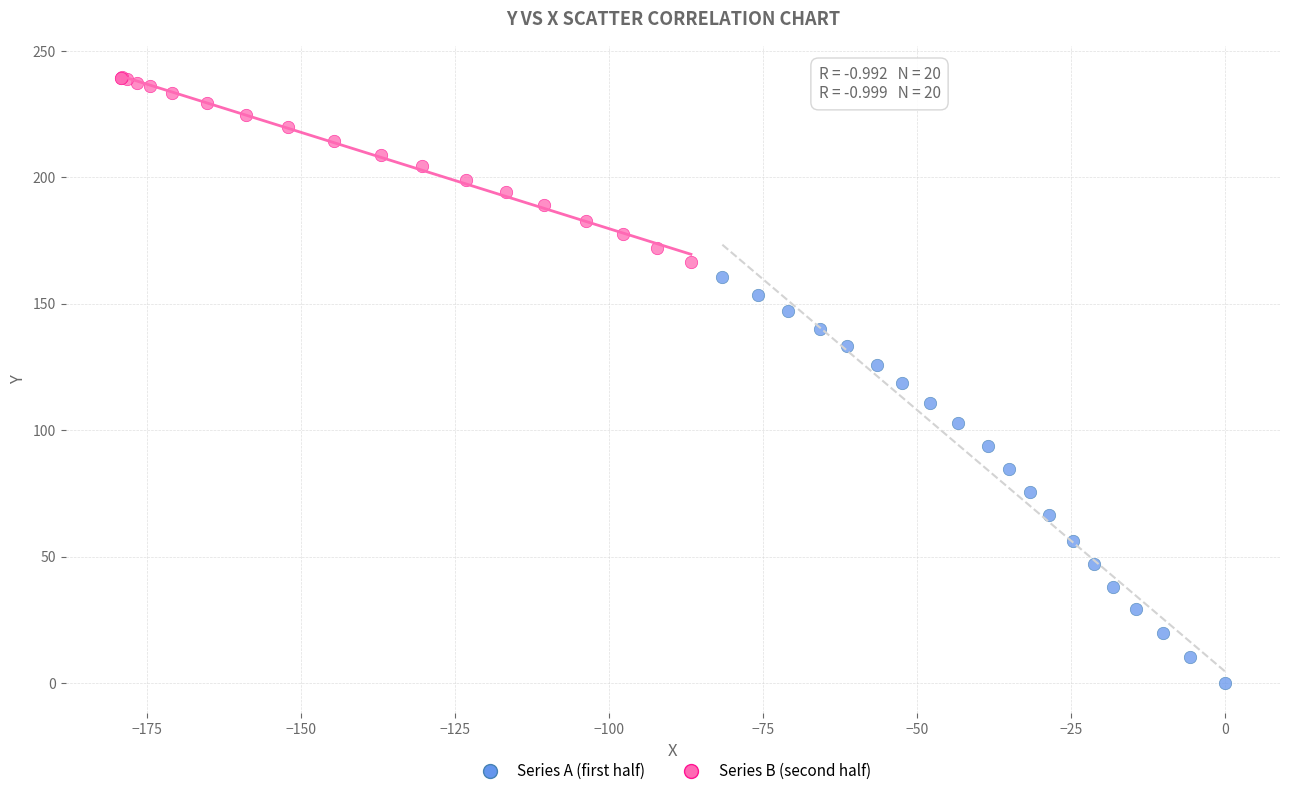

Which series reaches the maximum Y coordinate?

Series B (second half)